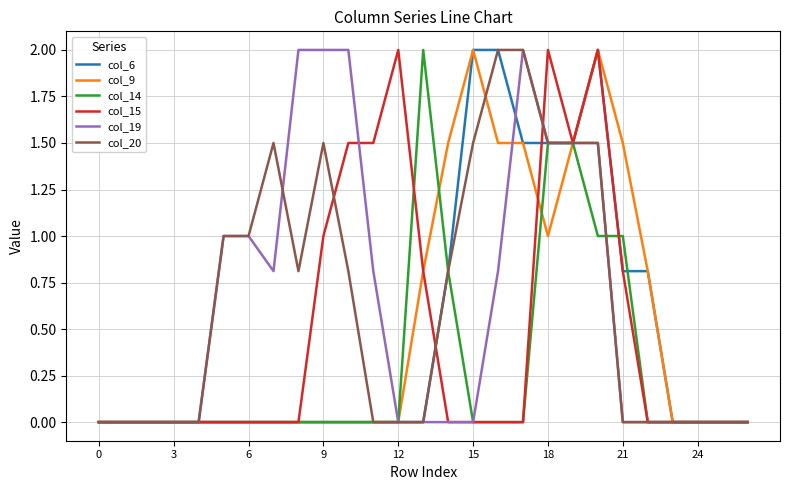

How many series are shown in this chart?

6